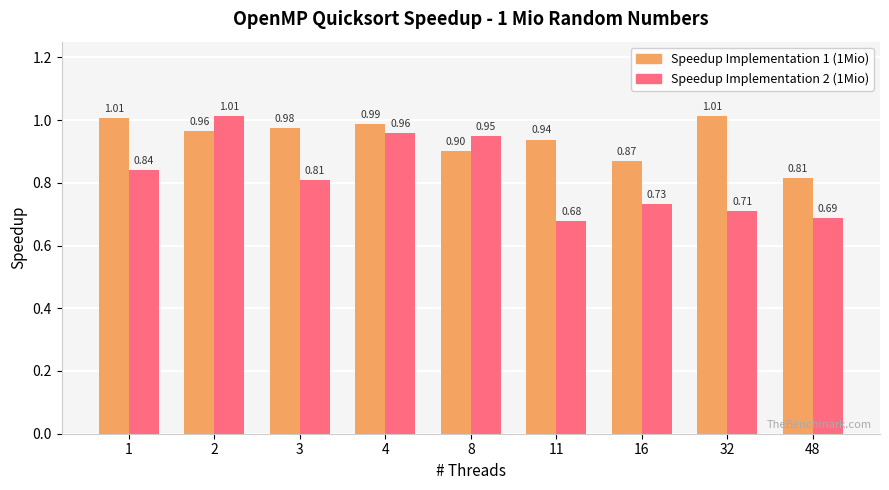

Which category has the highest value in the Speedup Implementation 2 (1Mio) series?

2